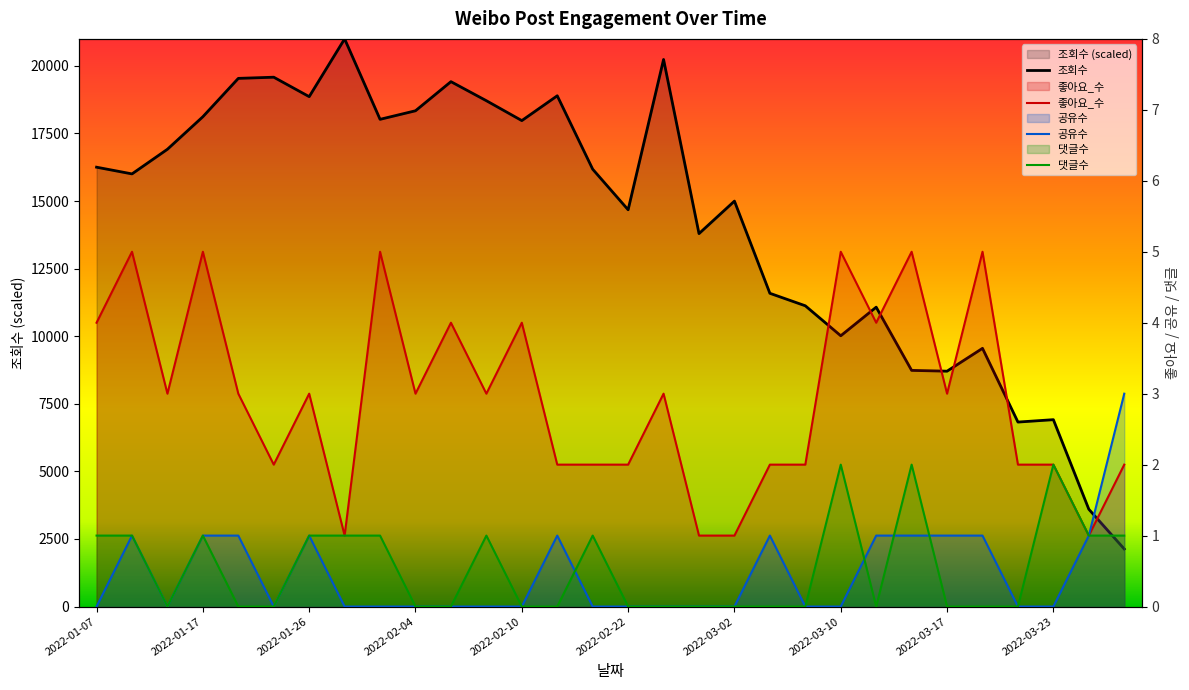

Reading left to right, extract all data points from this chart.

조회수: 16253.5	16005.4	16917.5	18121.0	19539.4	19582.6	18863.3	21000.0	18024.5	18341.0	19417.8	18712.7	17977.3	18895.5	16179.2	14678.4	20238.6	13796.4	14998.9	11588.4	11126.3	10017.3	11075.1	8736.5	8707.4	9552.2	6824.9	6913.3	3600.3	2129.6
좋아요_수: 4.0	5.0	3.0	5.0	3.0	2.0	3.0	1.0	5.0	3.0	4.0	3.0	4.0	2.0	2.0	2.0	3.0	1.0	1.0	2.0	2.0	5.0	4.0	5.0	3.0	5.0	2.0	2.0	1.0	2.0
공유수: 0.0	1.0	0.0	1.0	1.0	0.0	1.0	0.0	0.0	0.0	0.0	0.0	0.0	1.0	0.0	0.0	0.0	0.0	0.0	1.0	0.0	0.0	1.0	1.0	1.0	1.0	0.0	0.0	1.0	3.0
댓글수: 1.0	1.0	0.0	1.0	0.0	0.0	1.0	1.0	1.0	0.0	0.0	1.0	0.0	0.0	1.0	0.0	0.0	0.0	0.0	0.0	0.0	2.0	0.0	2.0	0.0	0.0	0.0	2.0	1.0	1.0